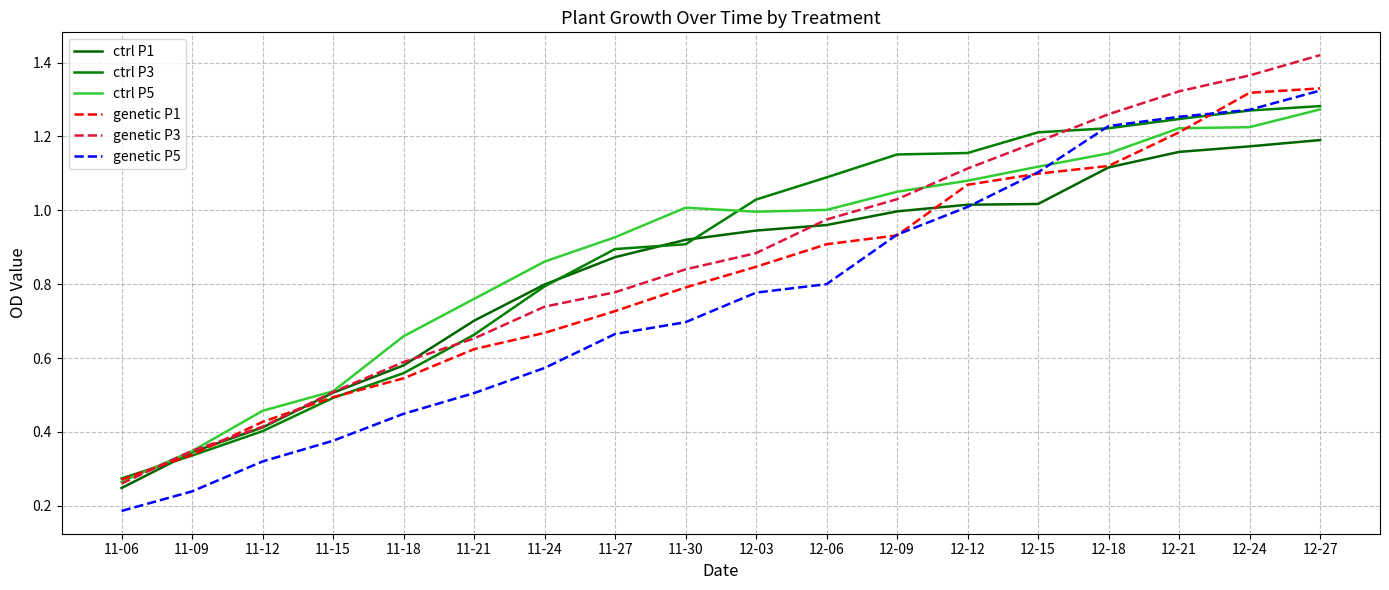

At which category is the sum across all series the highest?

12-27